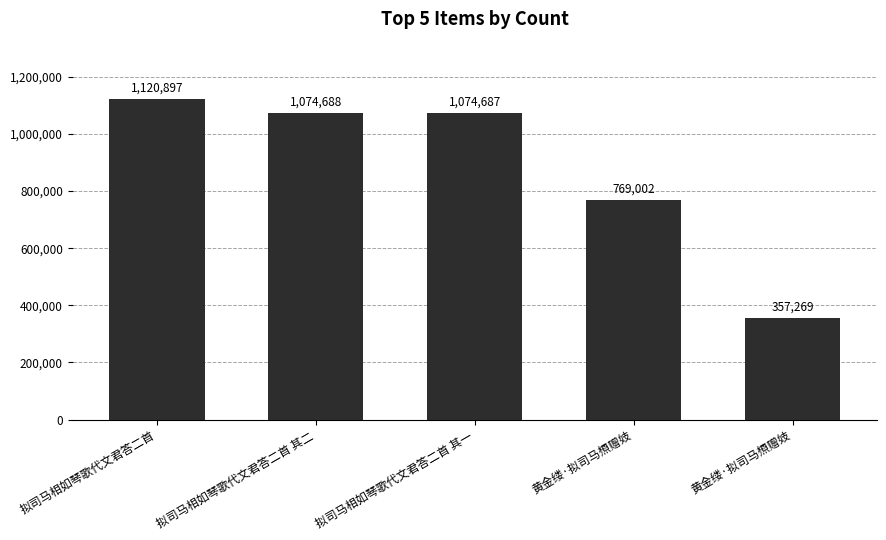

Which label corresponds to the smallest value in the chart?

黄金缕·拟司马槱赠妓